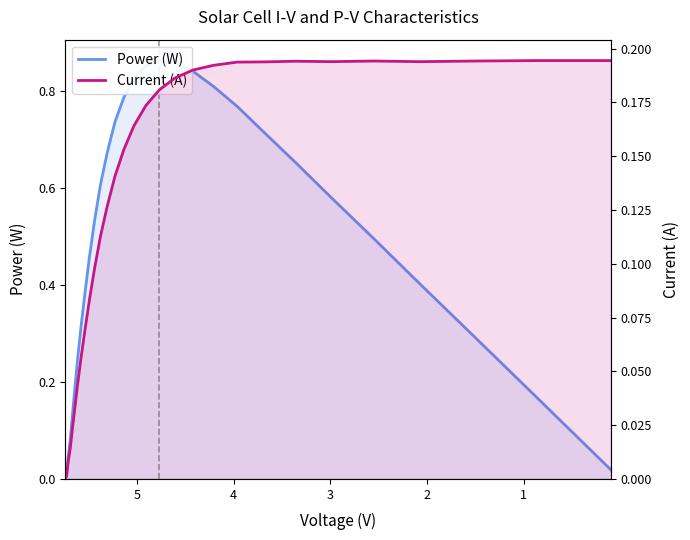

What is the greatest value displayed?

0.9